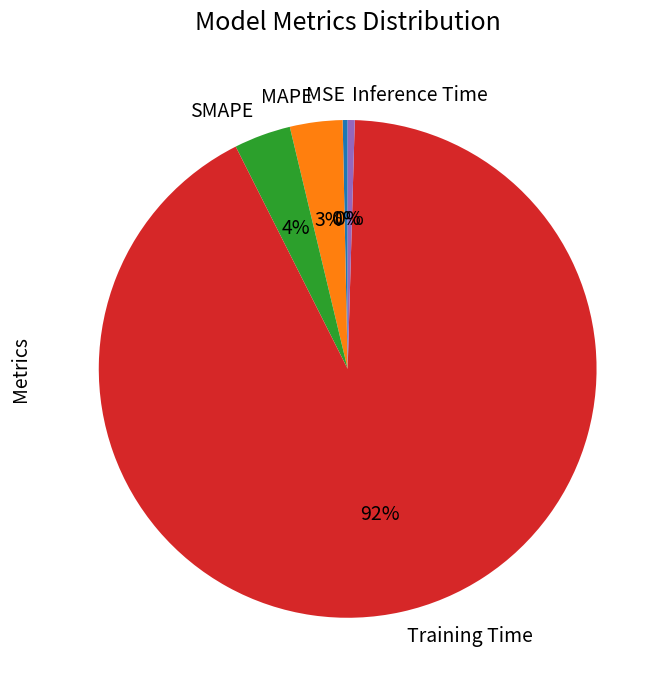

To the nearest percent, what is the average slice percentage?

20%